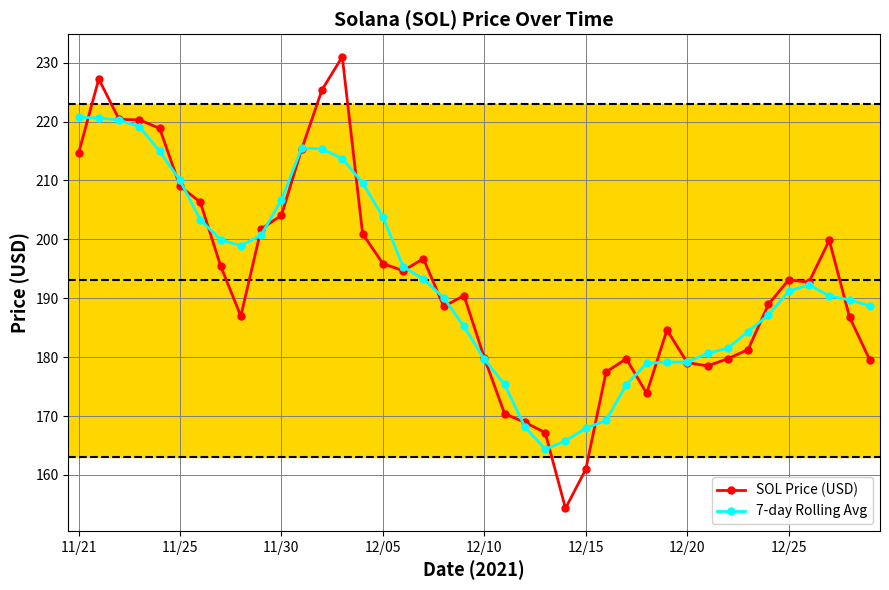

Does the chart display data point markers on the line(s)?

Yes